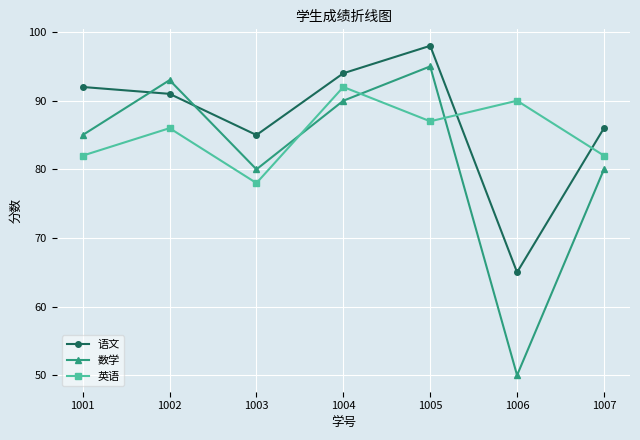

Does the chart display data point markers on the line(s)?

Yes